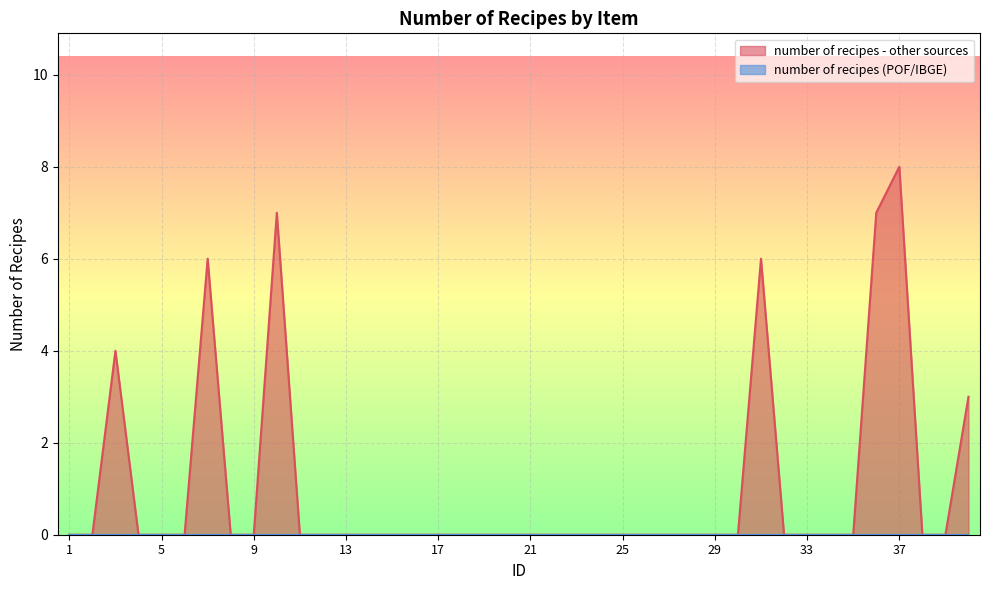

Does the chart display data point markers on the line(s)?

No